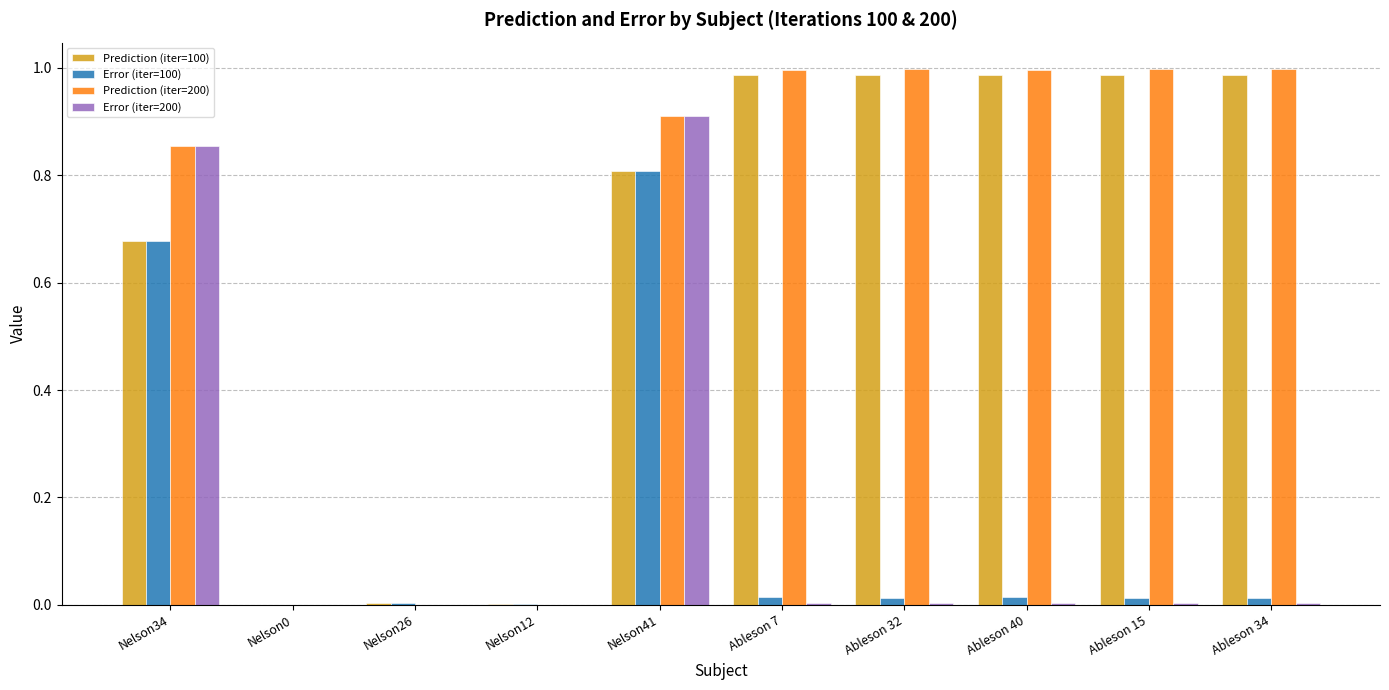

The Prediction (iter=200) series shows 0.0 at Nelson26. True or false?

True